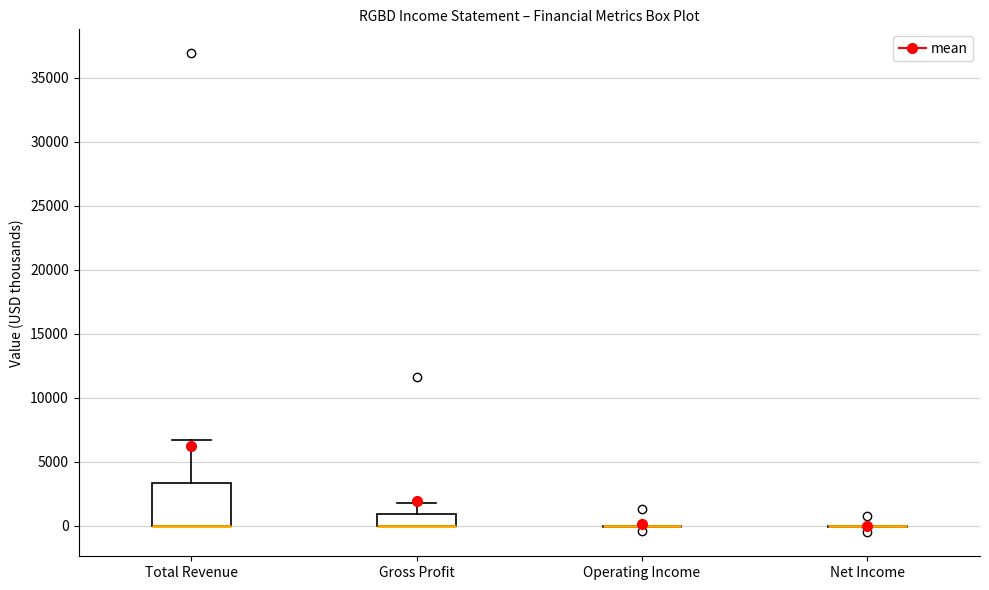

Reading left to right, read every box against the y-axis: the position of its median line, the range the box covers, and the ends of its whiskers. The values are not printed on the chart, so give them approximately, as read against the axis.

Total Revenue: median 0 (drawn on the box's lower edge), box 0 to 3500, whiskers 0 to 6500
Gross Profit: median 0 (drawn on the box's lower edge), box 0 to 1000, whiskers 0 to 2000
Operating Income: box collapsed to a line at 0, whiskers 0 to 0
Net Income: box collapsed to a line at 0, whiskers 0 to 0